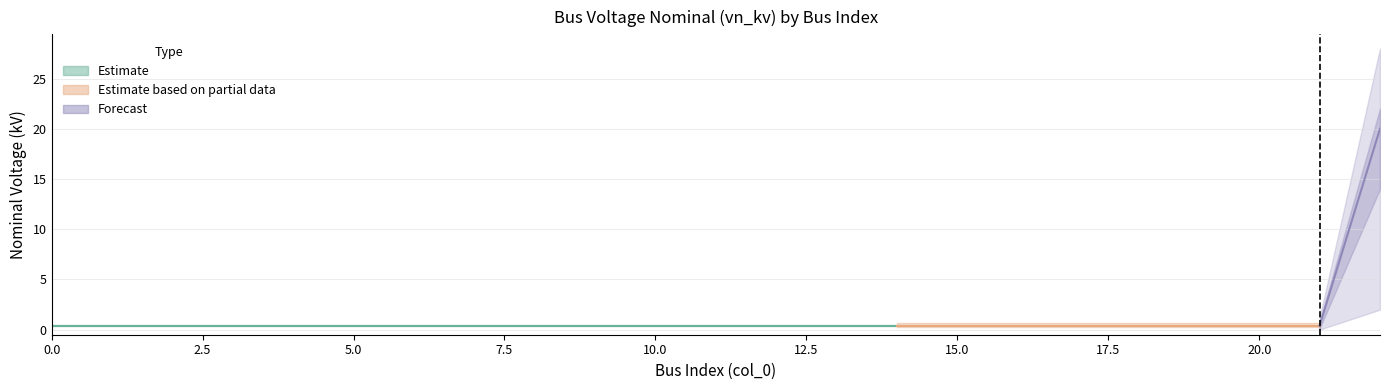

True or false: the data has more than 0 interior local peaks.

False